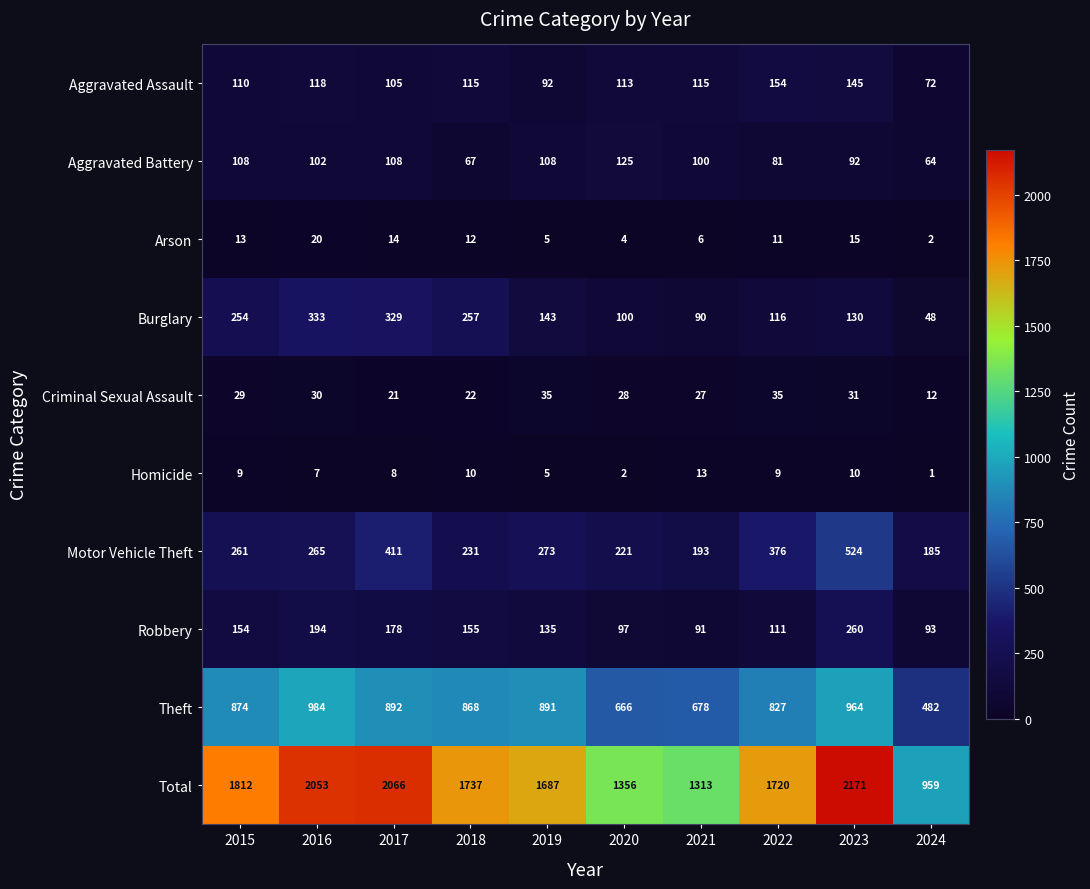

At how many categories does at least one series exceed 650?

10